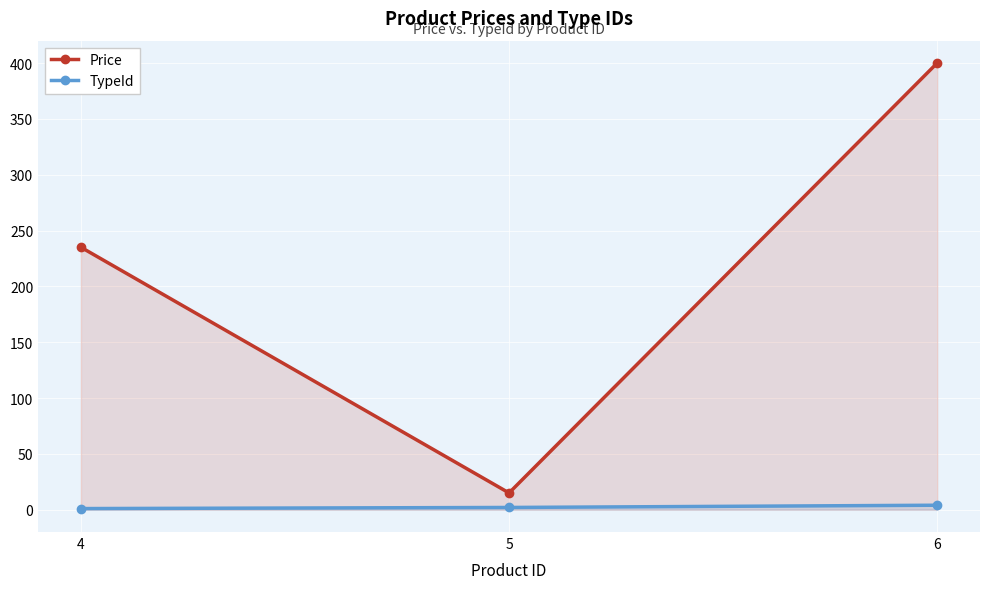

What is the sum of the Price values at 5 and 6?

415